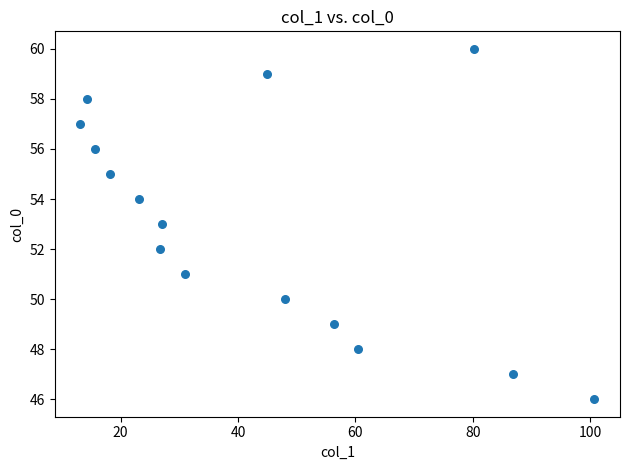

What is the range of Y values (max minus min)?

14